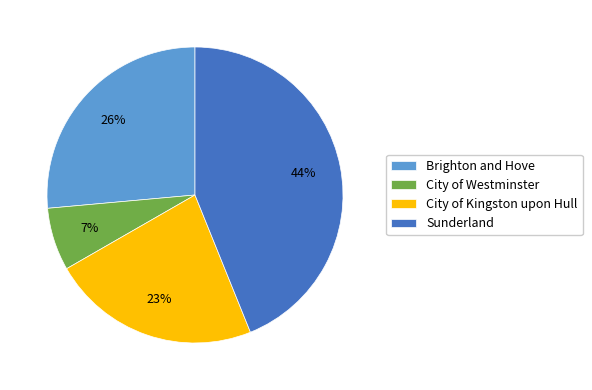

Which has a higher value, Brighton and Hove or City of Kingston upon Hull?

Brighton and Hove